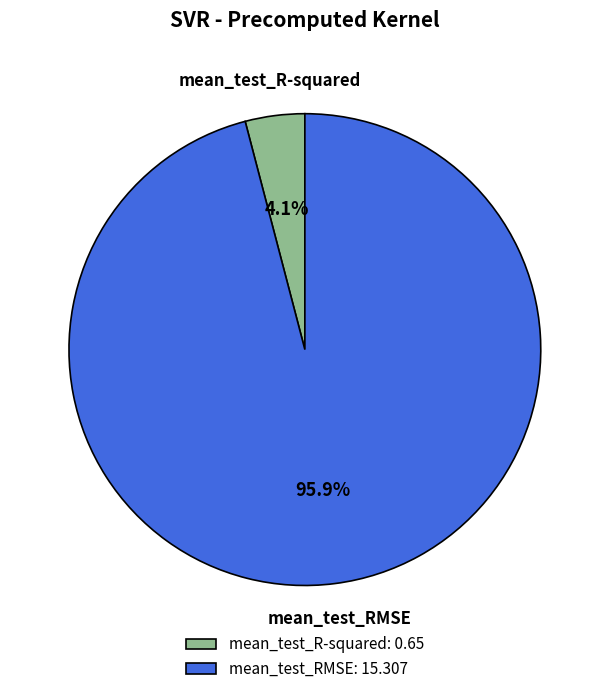

How much of the chart is everything except mean_test_R-squared?

95.9%